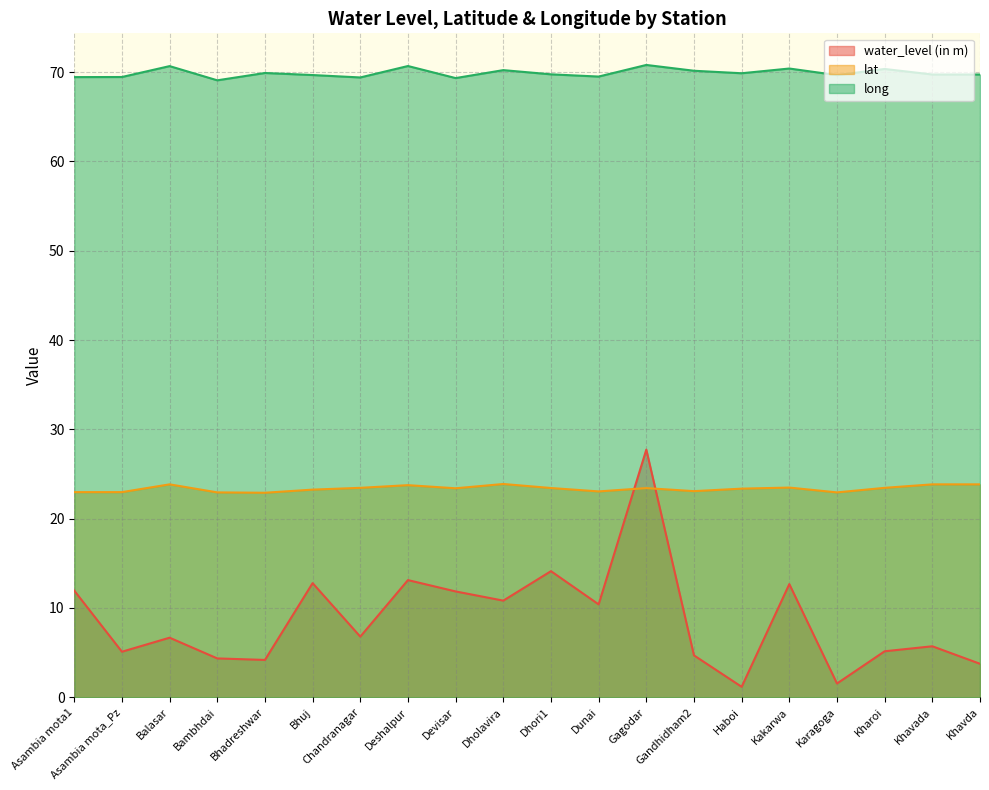

Is it true that lat equals 23.0 at Asambia mota_Pz?

True